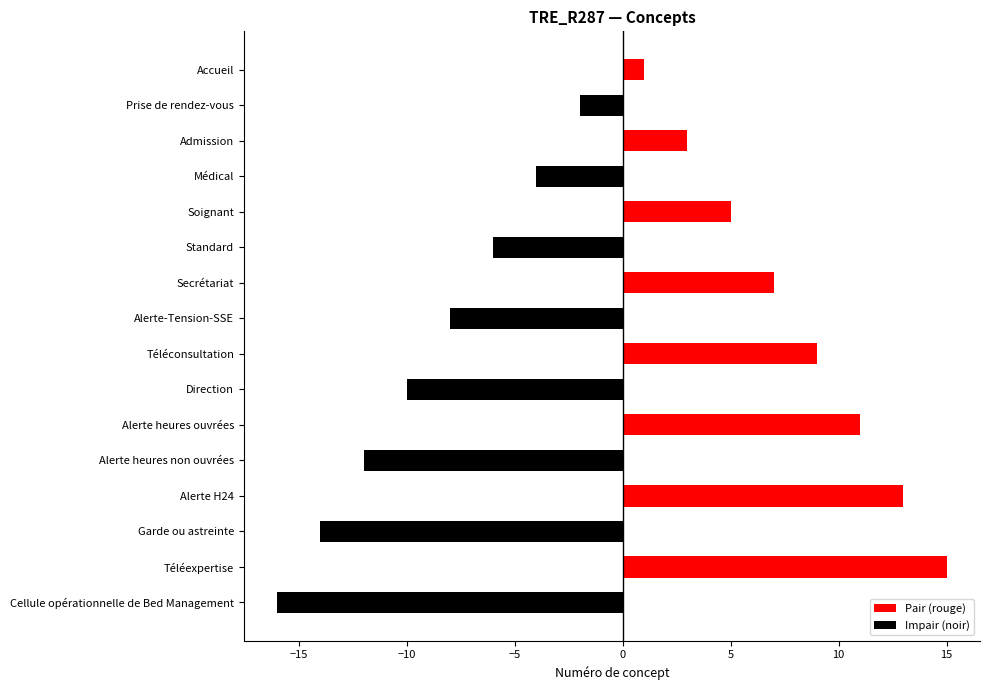

List the series in order of their overall mean, lowest first.

Impair (noir), Pair (rouge)